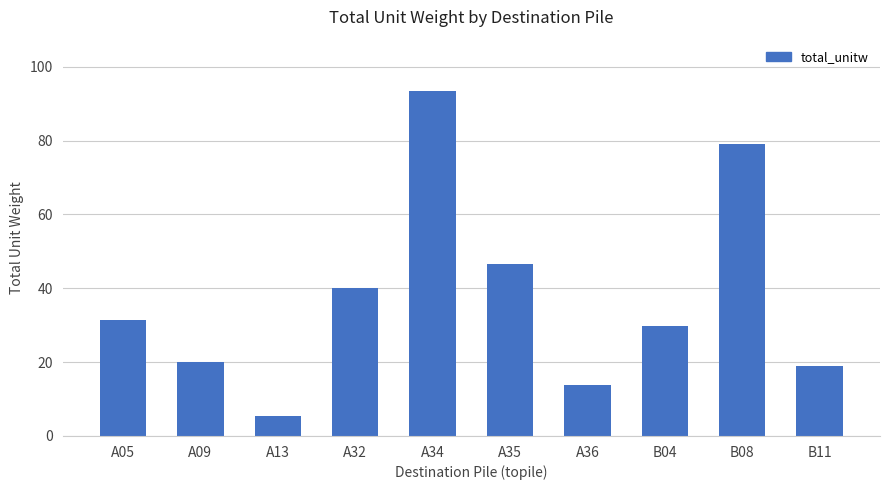

What position from the right is B04?

3